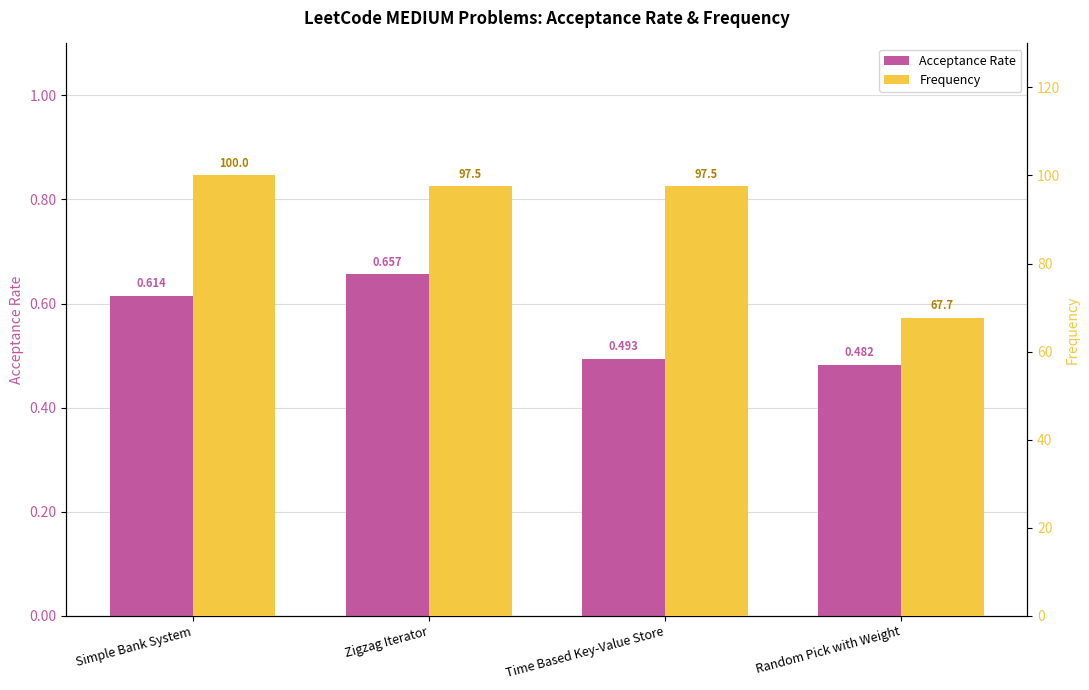

What is the difference between the highest and lowest values at Zigzag Iterator?

96.8